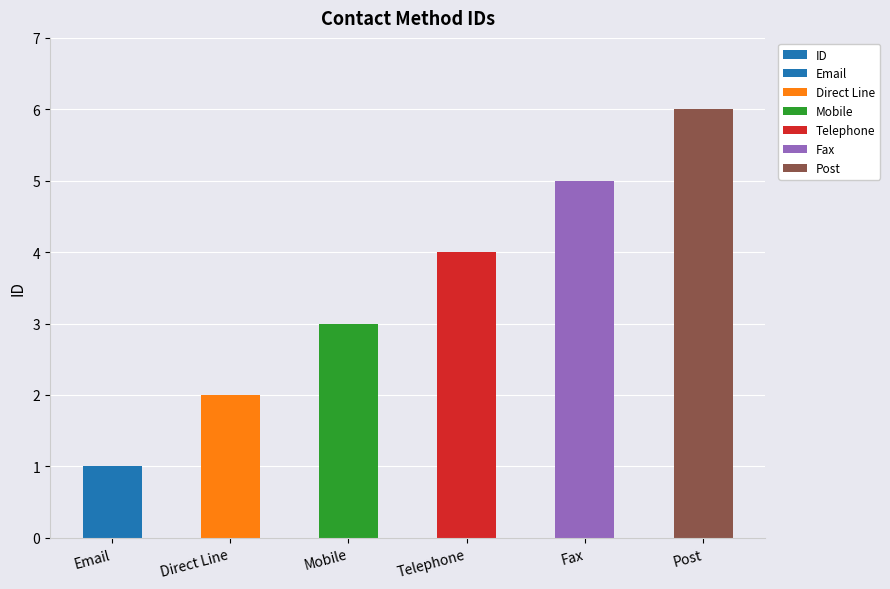

Are the bars grouped side by side (vs. stacked)?

No